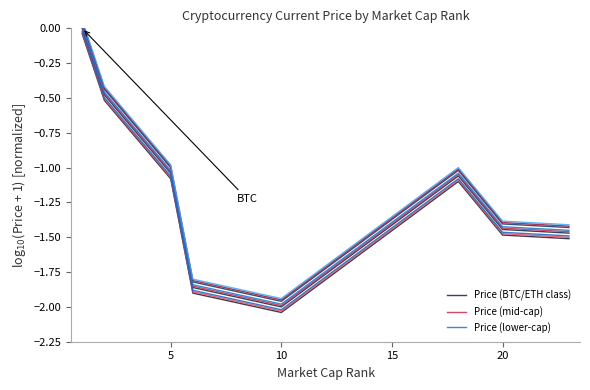

How many data points in Price (BTC/ETH class) are above -1?

2